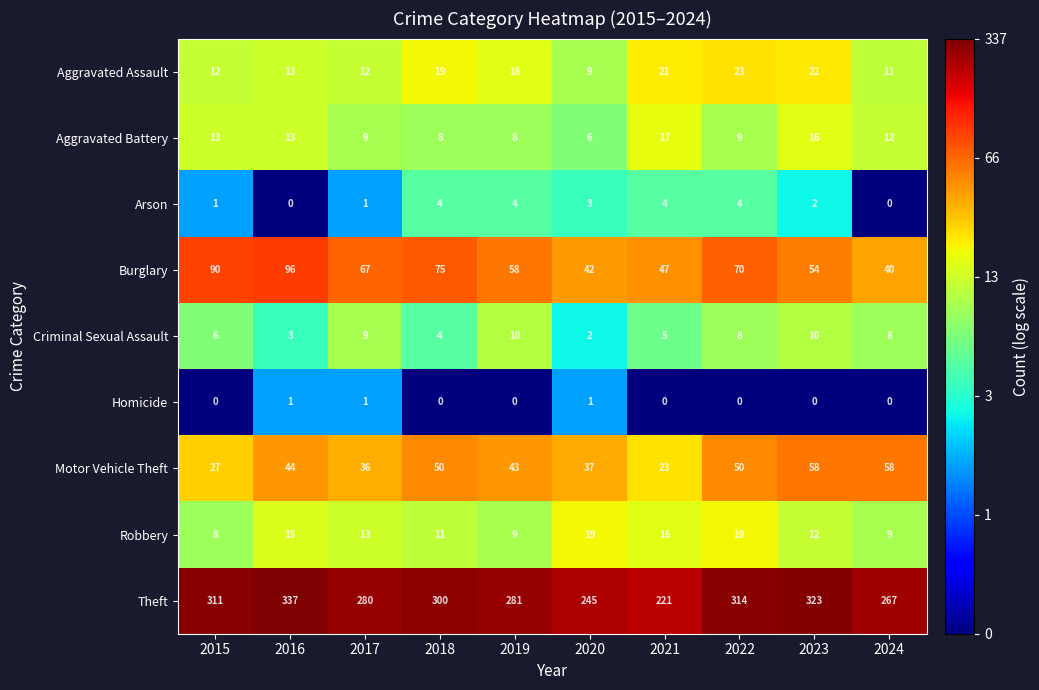

List the series in order of their peak value, lowest first.

Homicide, Arson, Criminal Sexual Assault, Aggravated Battery, Robbery, Aggravated Assault, Motor Vehicle Theft, Burglary, Theft